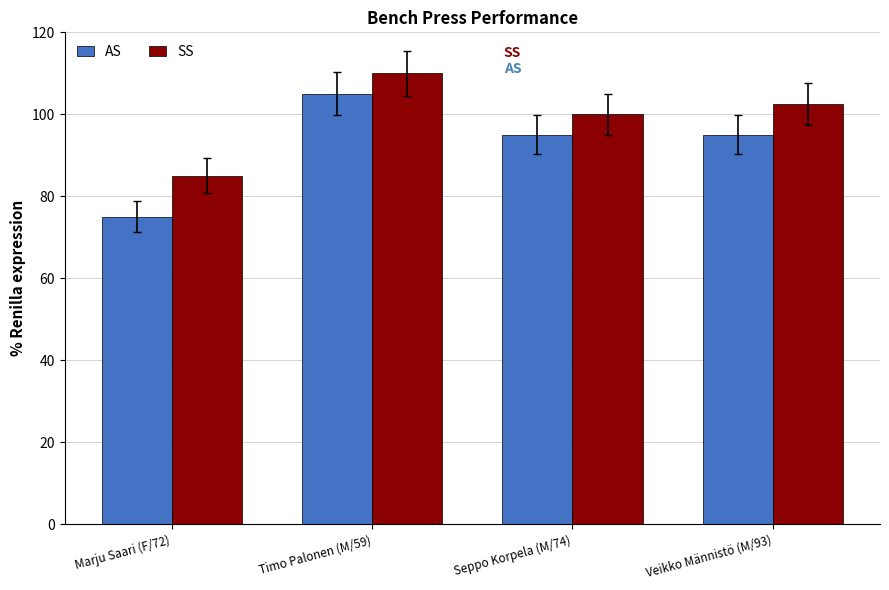

What is the sum of all AS values?

370.0